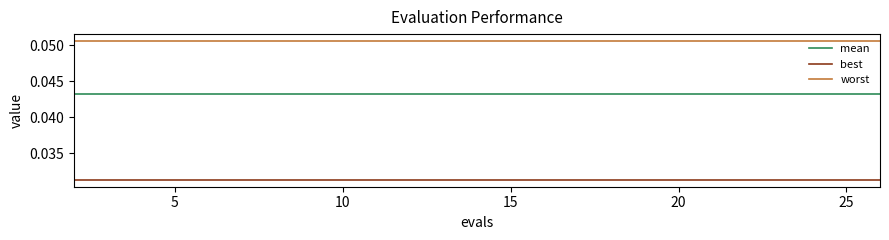

Which series has the largest total across all categories?

worst